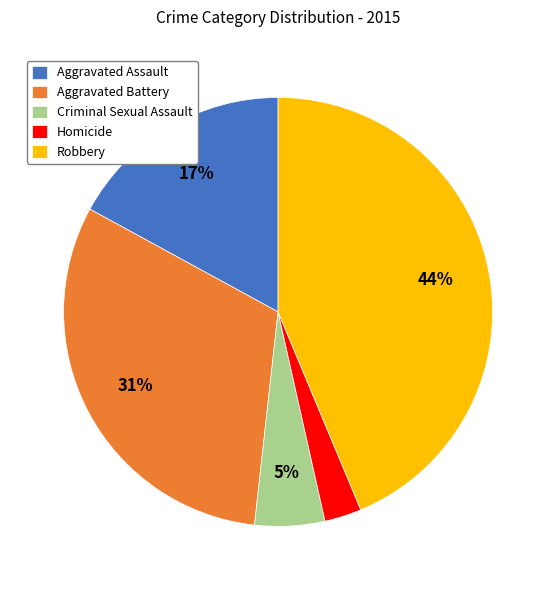

To the nearest percent, what is the average slice percentage?

20%